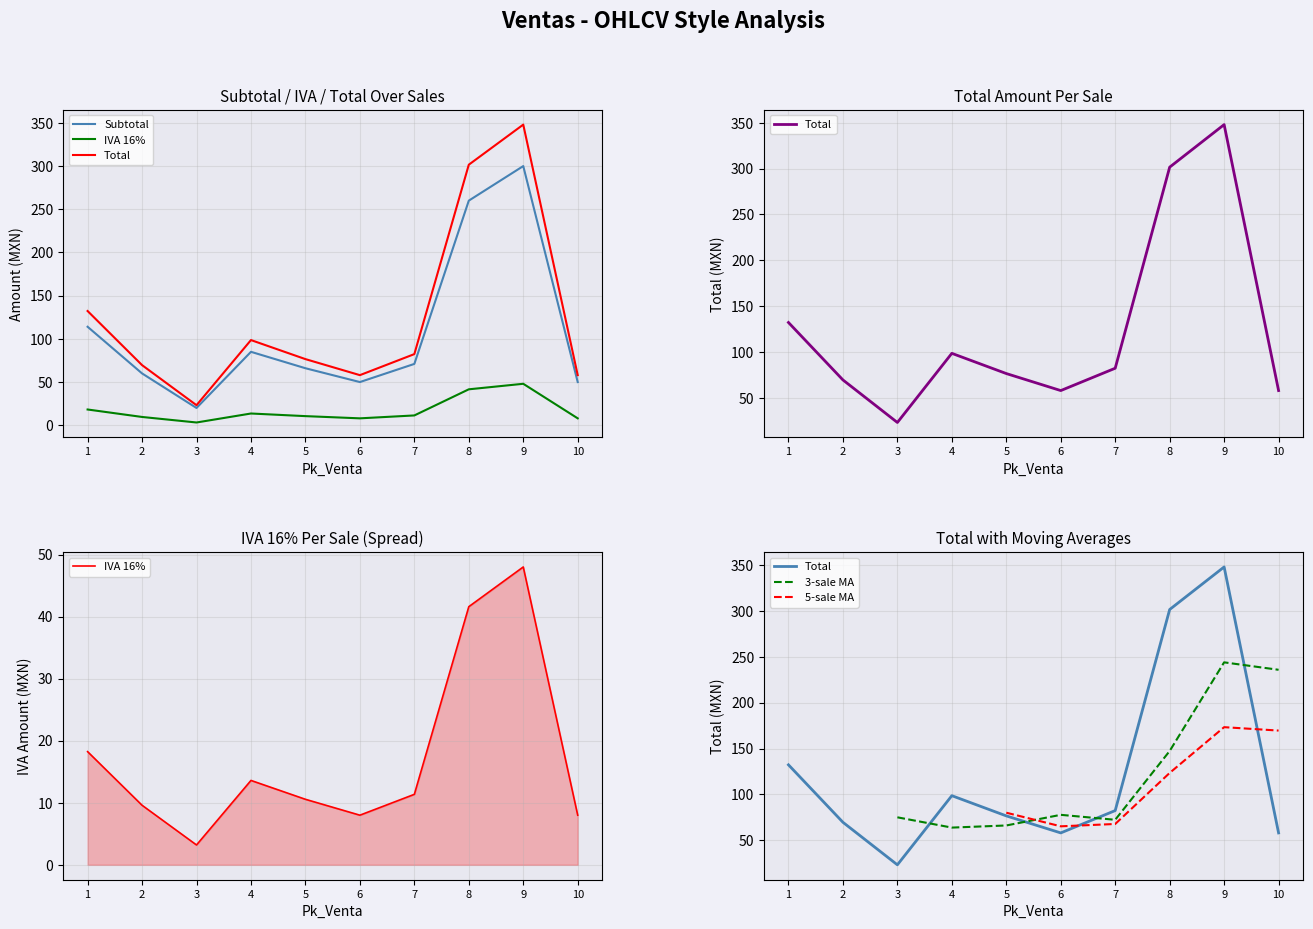

Which label corresponds to the smallest value in the chart?

3